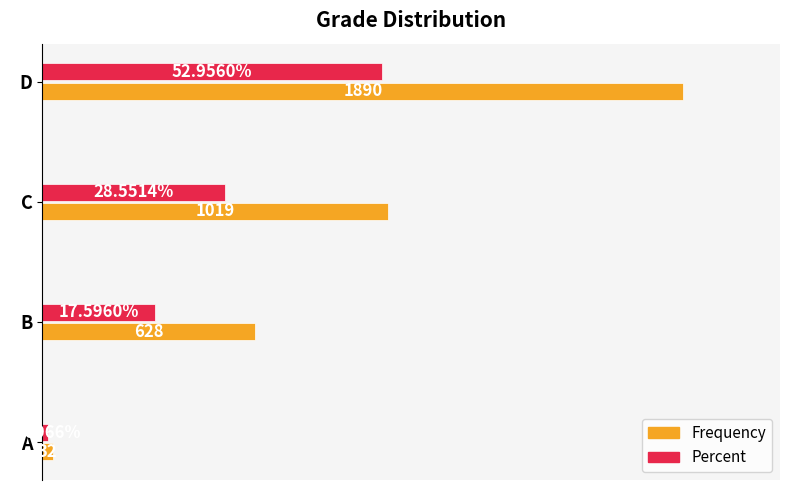

Where is Percent nearest to the value 508?

C